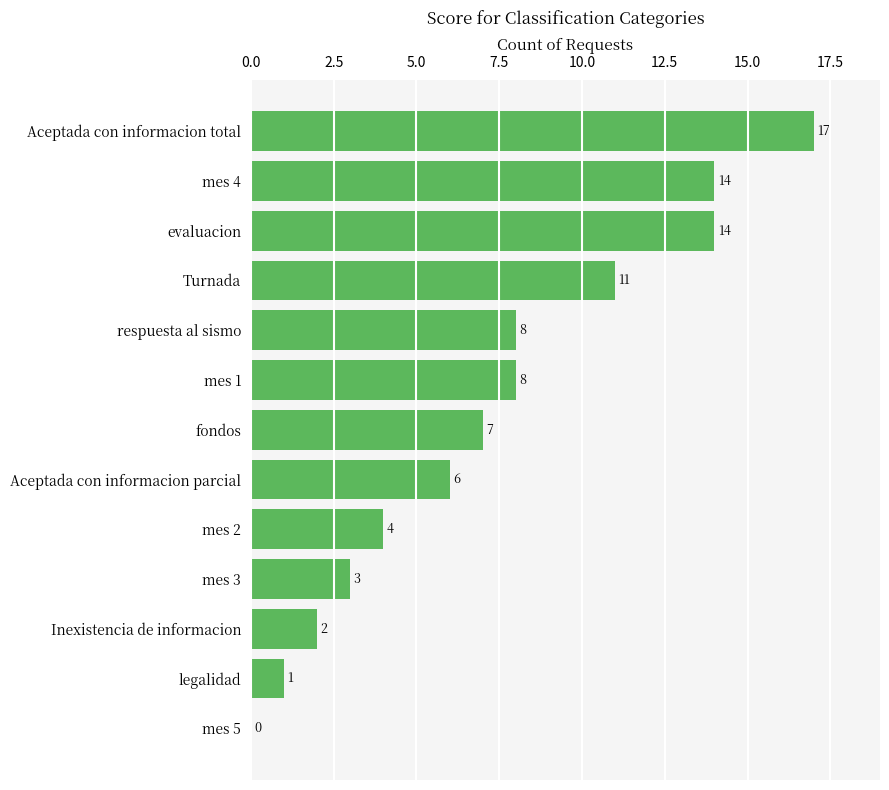

What is the maximum value shown in the chart?

17